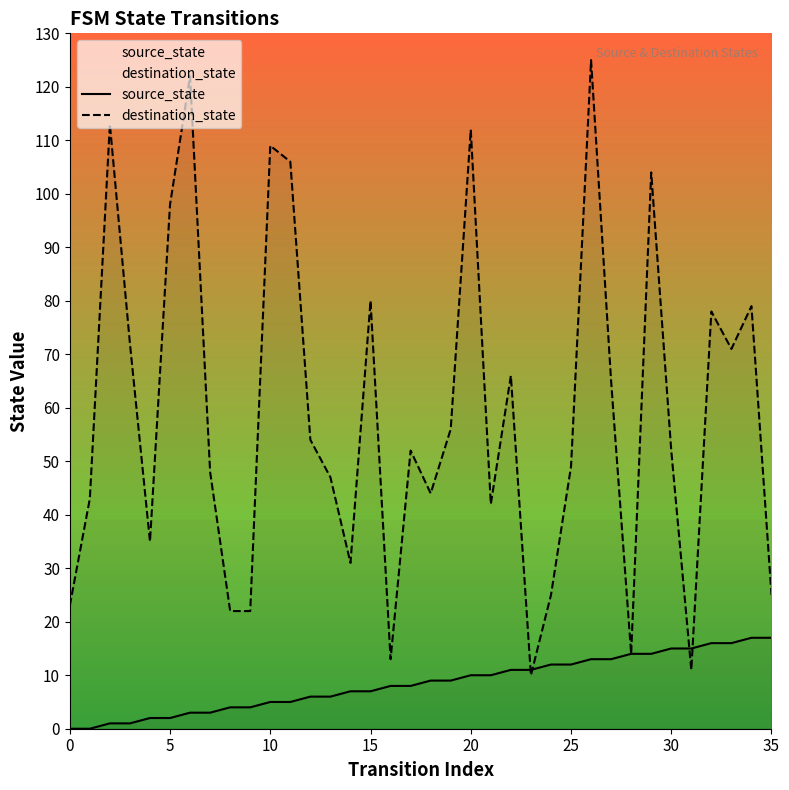

The value of source_state at 27 is 6. True or false?

False